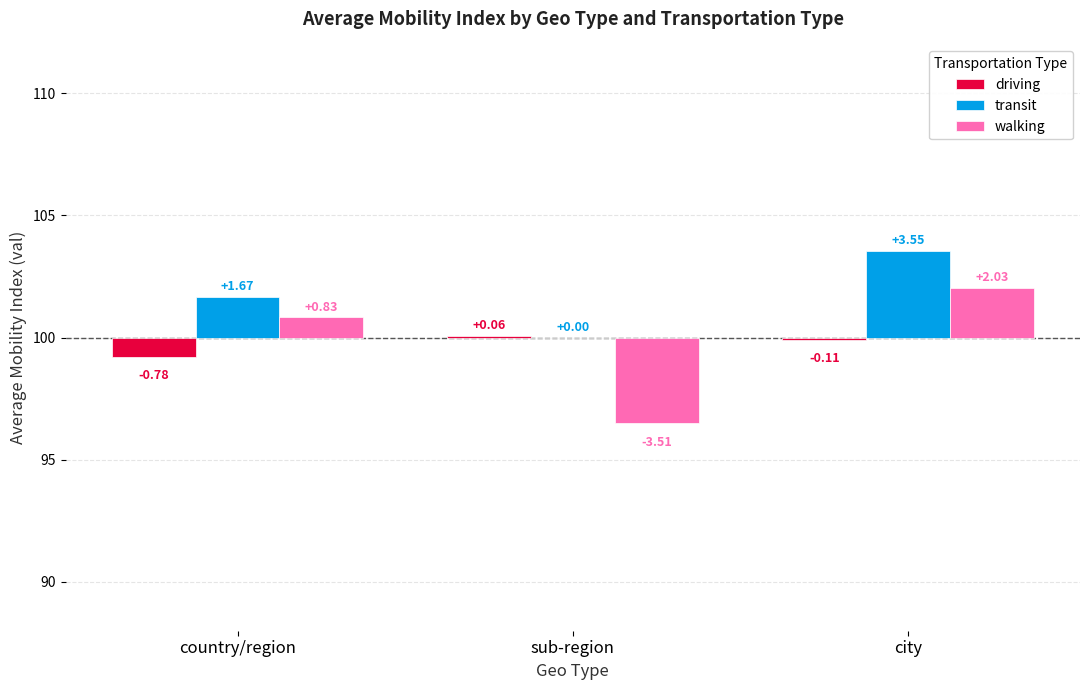

What is the sum of all driving values?

-0.8